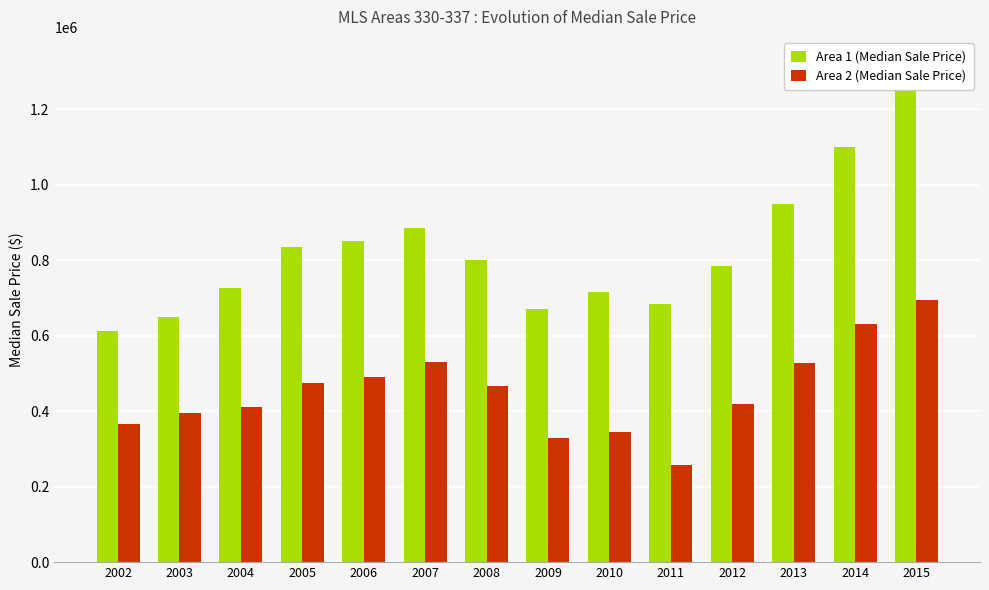

Where is Area 1 (Median Sale Price) nearest to the value 968750?

2013